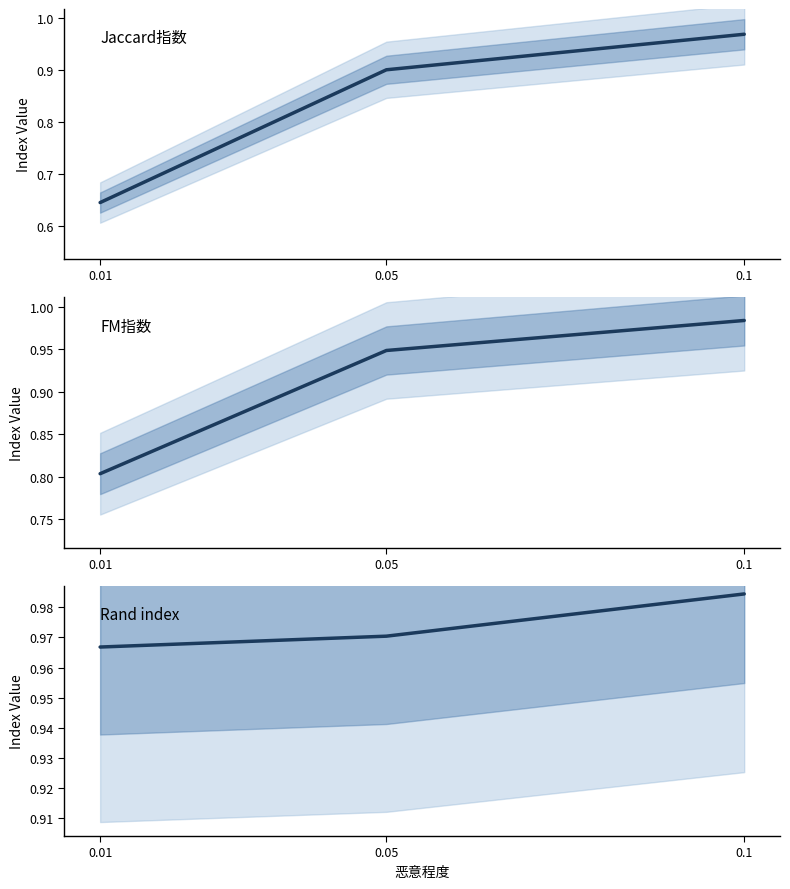

The value of Rand index at 0.01 is 1.0. True or false?

True